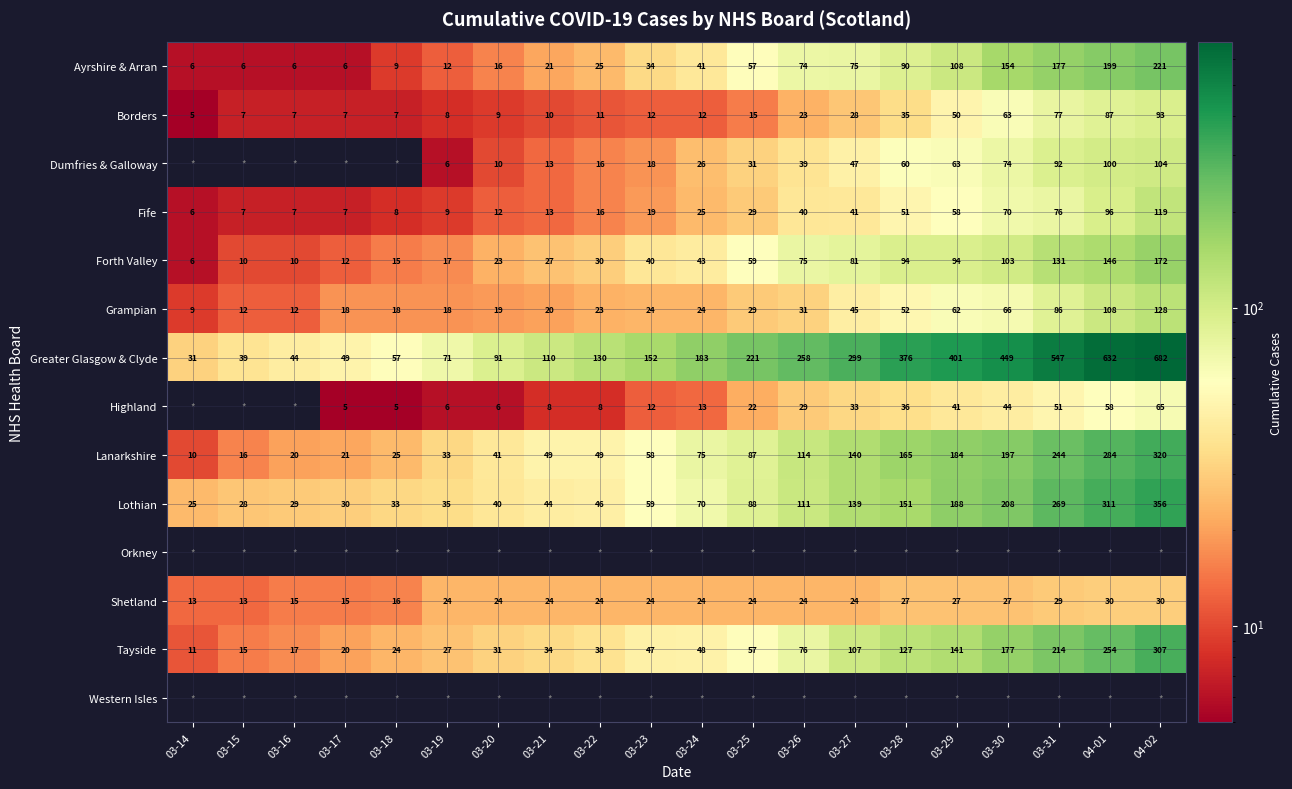

Where is Fife nearest to the value 62?

03-29